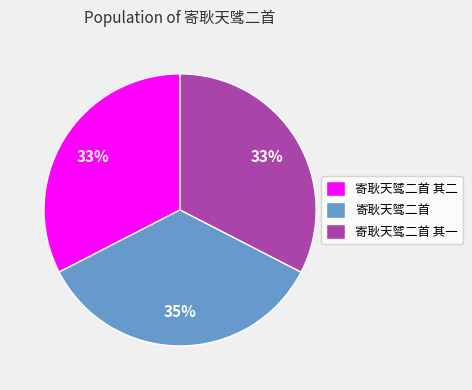

Does any single category account for the majority?

No